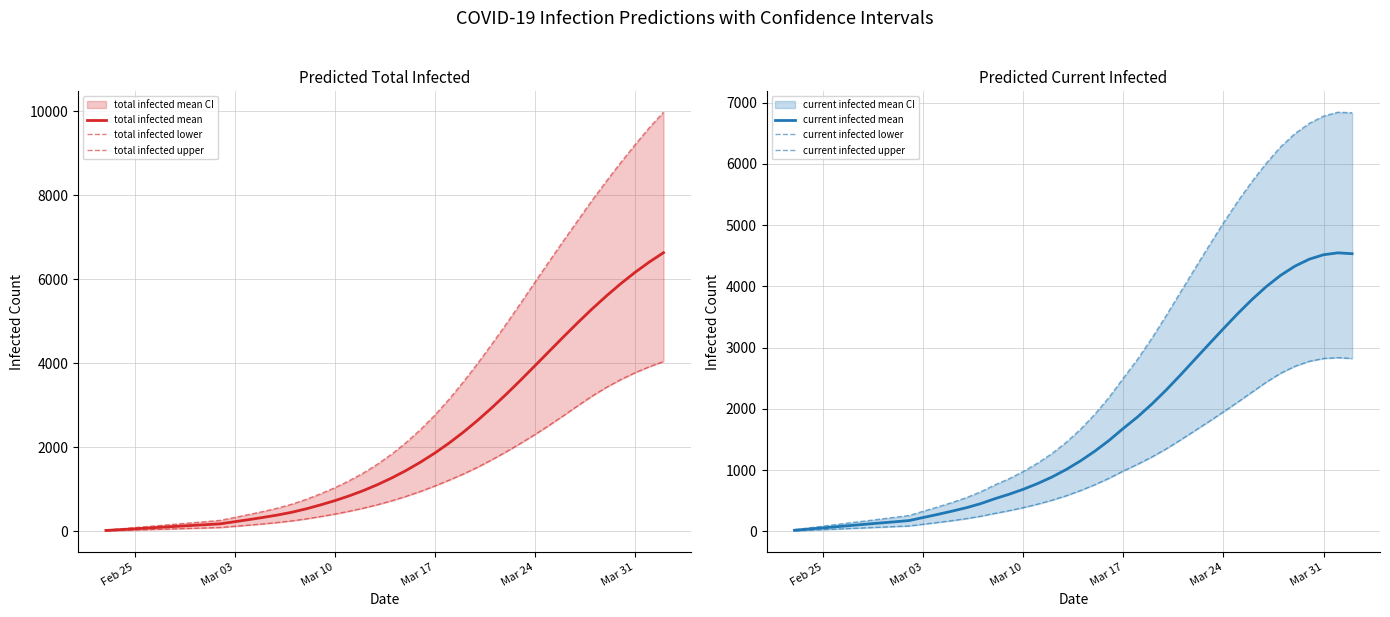

What is the greatest value displayed?

9974